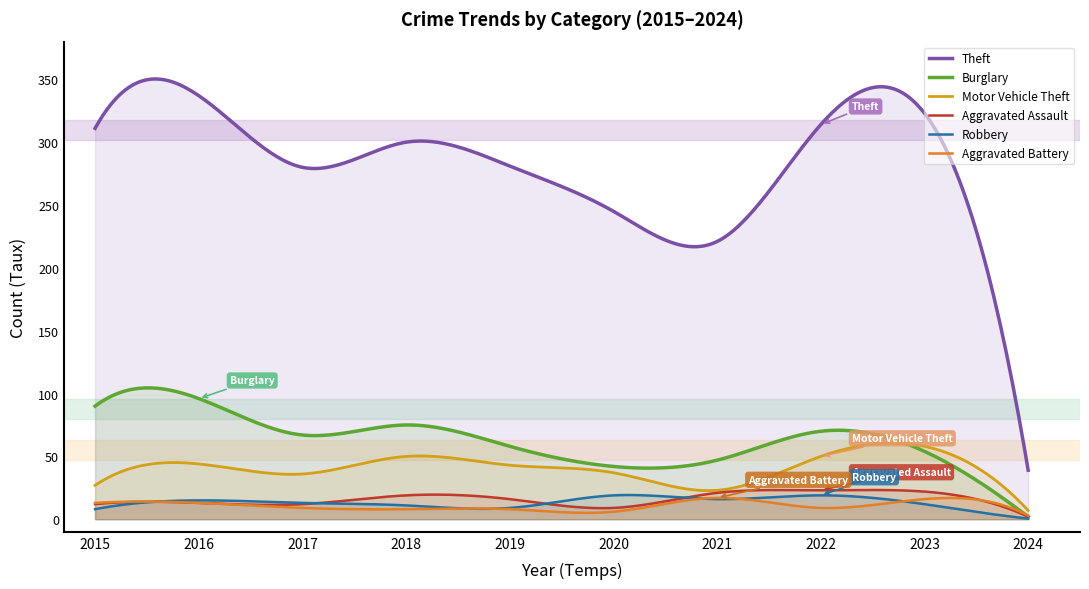

At how many categories does at least one series exceed 66?

298